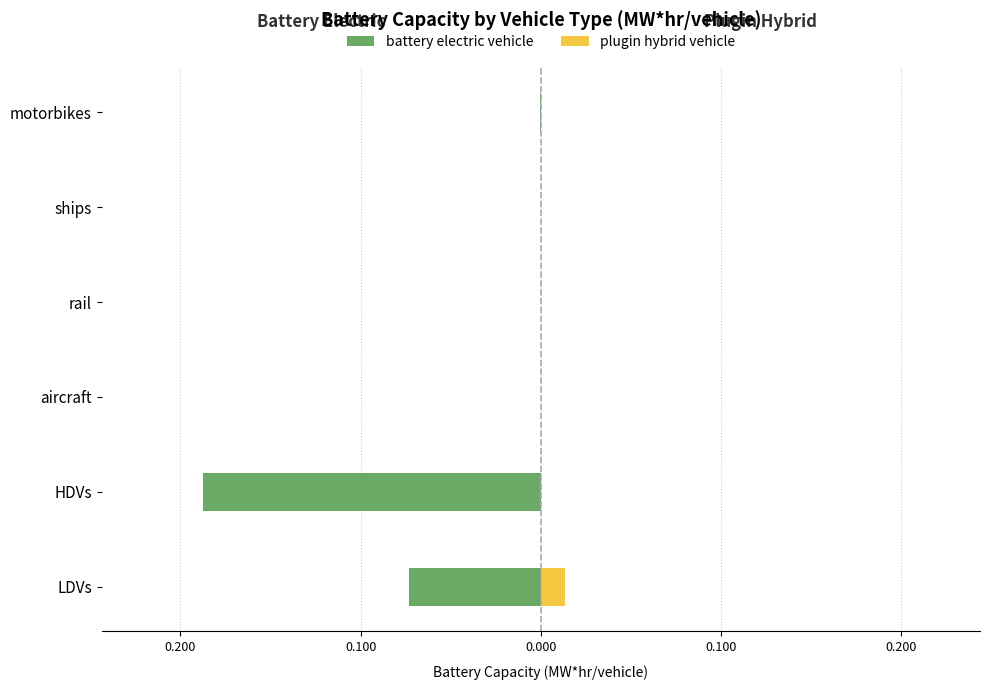

The value of plugin hybrid vehicle at ships is 0.0. True or false?

False